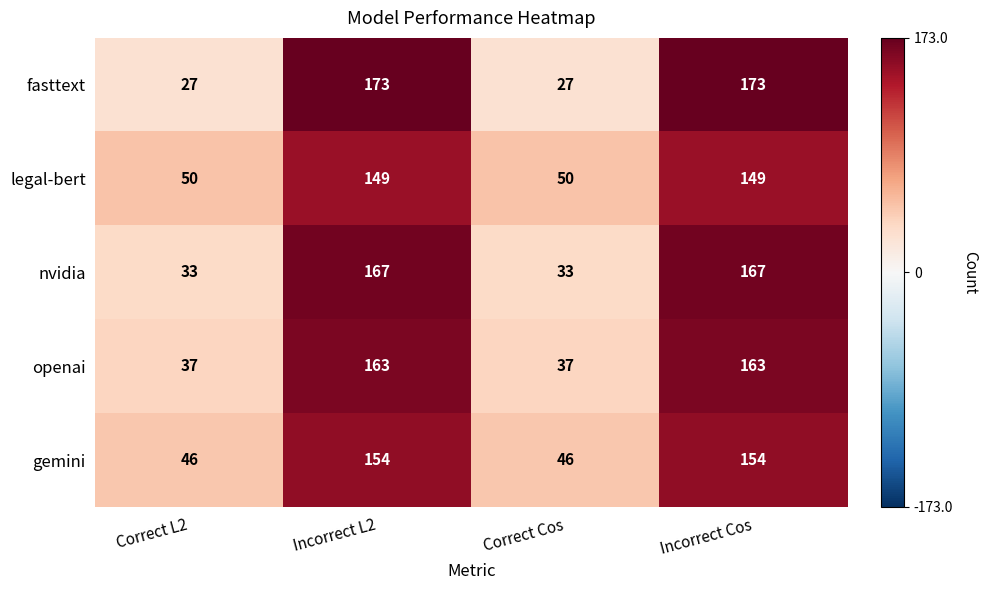

Count the gemini values in the range 46 to 154.

4